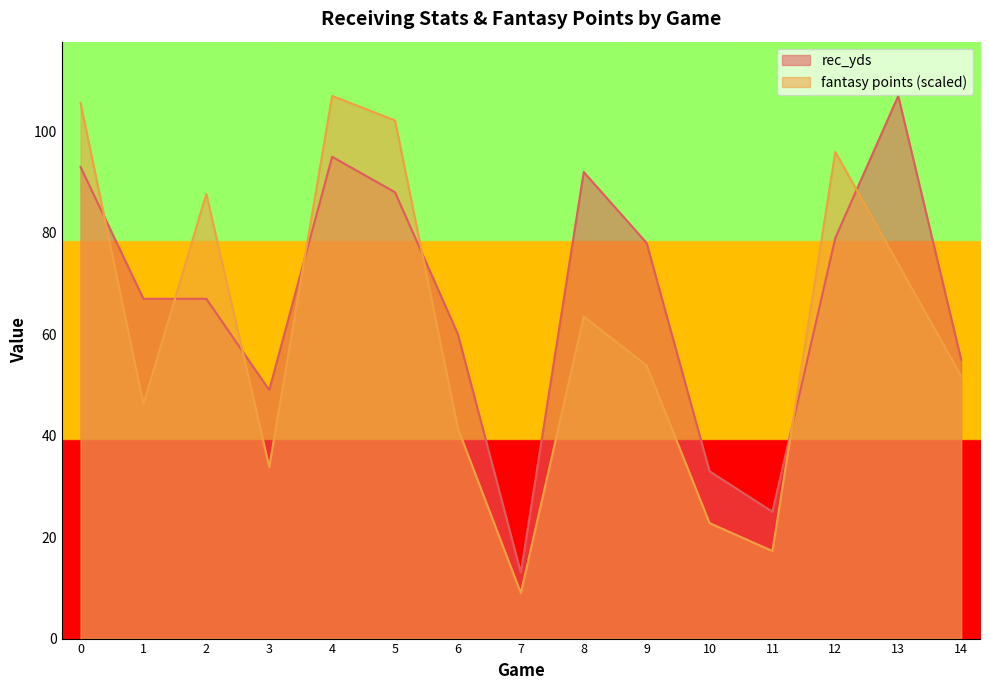

What is the value of the fantasy points point at the 10th from the left?

53.8